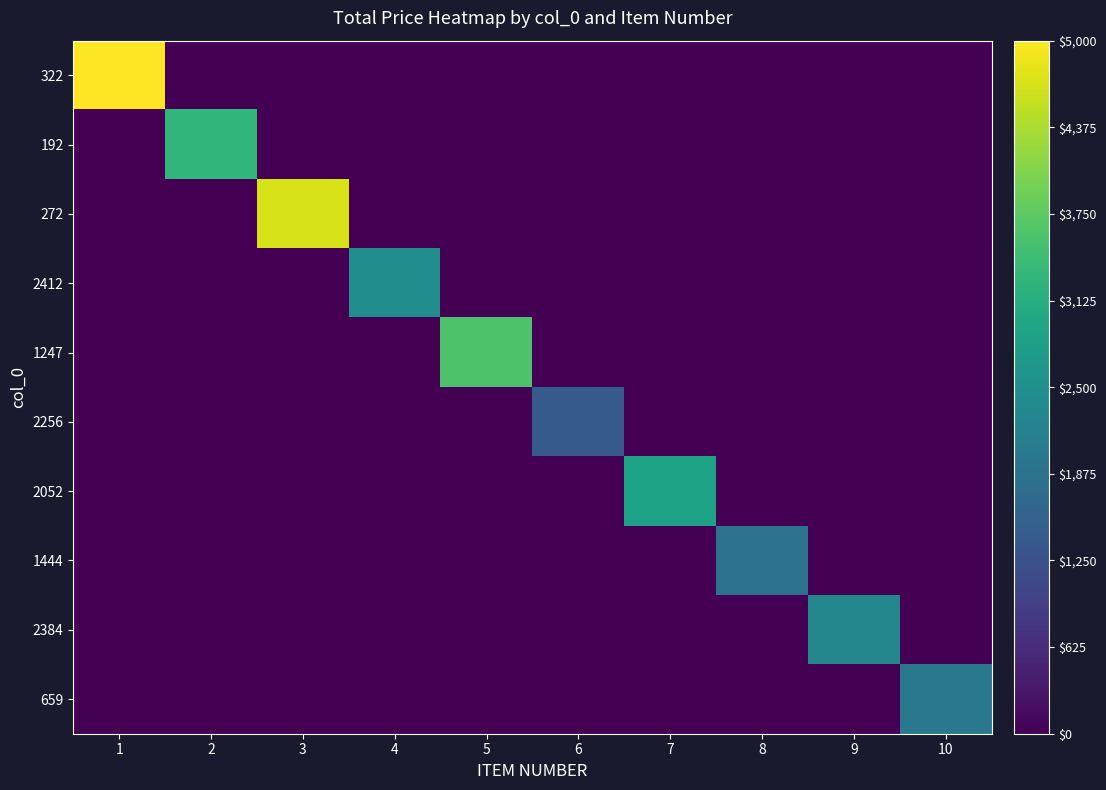

Reading left to right, list all the values displayed in this chart.

322: 1=5000.0	2=0.0	3=0.0	4=0.0	5=0.0	6=0.0	7=0.0	8=0.0	9=0.0	10=0.0
192: 1=0.0	2=3300.0	3=0.0	4=0.0	5=0.0	6=0.0	7=0.0	8=0.0	9=0.0	10=0.0
272: 1=0.0	2=0.0	3=4700.0	4=0.0	5=0.0	6=0.0	7=0.0	8=0.0	9=0.0	10=0.0
2412: 1=0.0	2=0.0	3=0.0	4=2448.7	5=0.0	6=0.0	7=0.0	8=0.0	9=0.0	10=0.0
1247: 1=0.0	2=0.0	3=0.0	4=0.0	5=3600.0	6=0.0	7=0.0	8=0.0	9=0.0	10=0.0
2256: 1=0.0	2=0.0	3=0.0	4=0.0	5=0.0	6=1408.0	7=0.0	8=0.0	9=0.0	10=0.0
2052: 1=0.0	2=0.0	3=0.0	4=0.0	5=0.0	6=0.0	7=2900.0	8=0.0	9=0.0	10=0.0
1444: 1=0.0	2=0.0	3=0.0	4=0.0	5=0.0	6=0.0	7=0.0	8=1857.1	9=0.0	10=0.0
2384: 1=0.0	2=0.0	3=0.0	4=0.0	5=0.0	6=0.0	7=0.0	8=0.0	9=2300.0	10=0.0
659: 1=0.0	2=0.0	3=0.0	4=0.0	5=0.0	6=0.0	7=0.0	8=0.0	9=0.0	10=2000.0